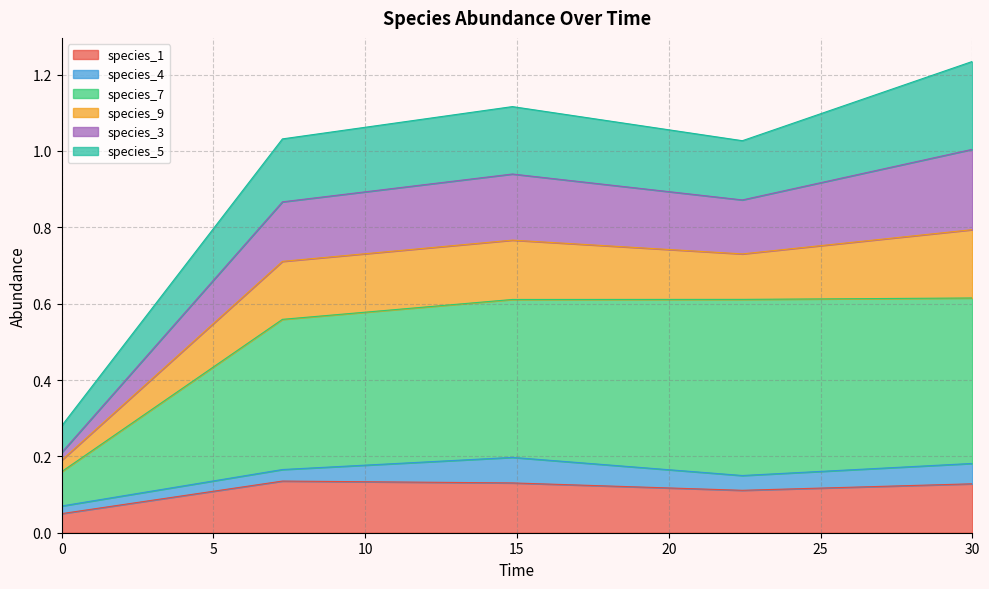

The value of species_1 at 30 is 0.2. True or false?

False